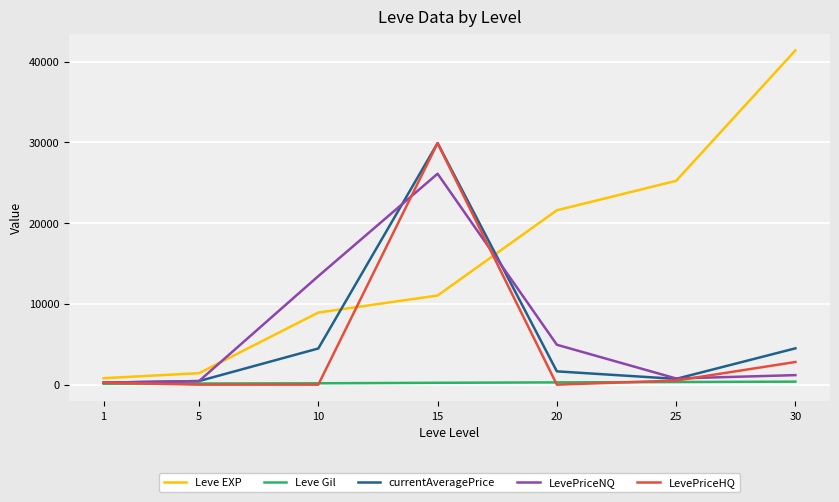

Which series has the largest total across all categories?

Leve EXP